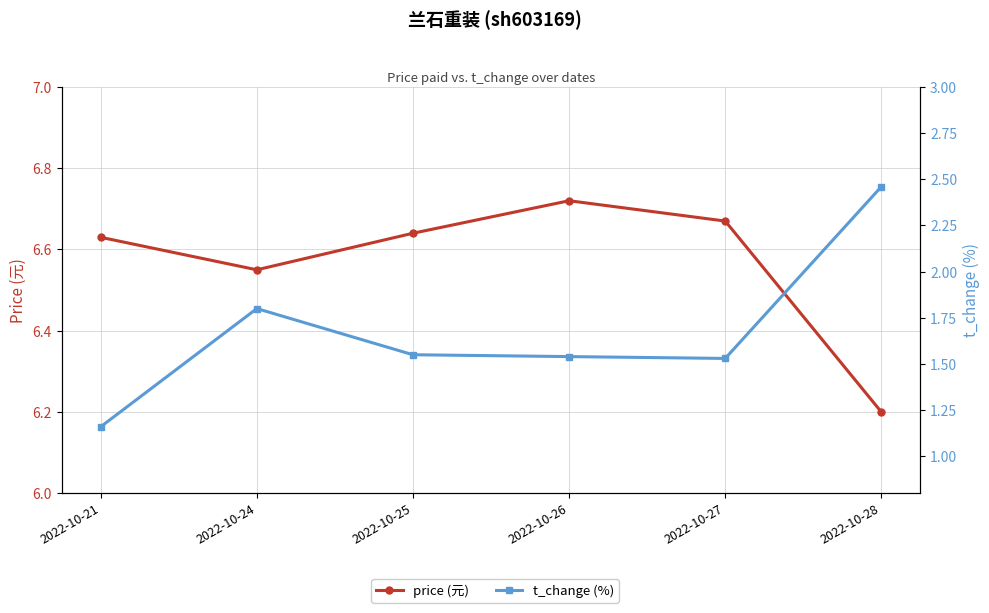

Does the chart display data point markers on the line(s)?

Yes